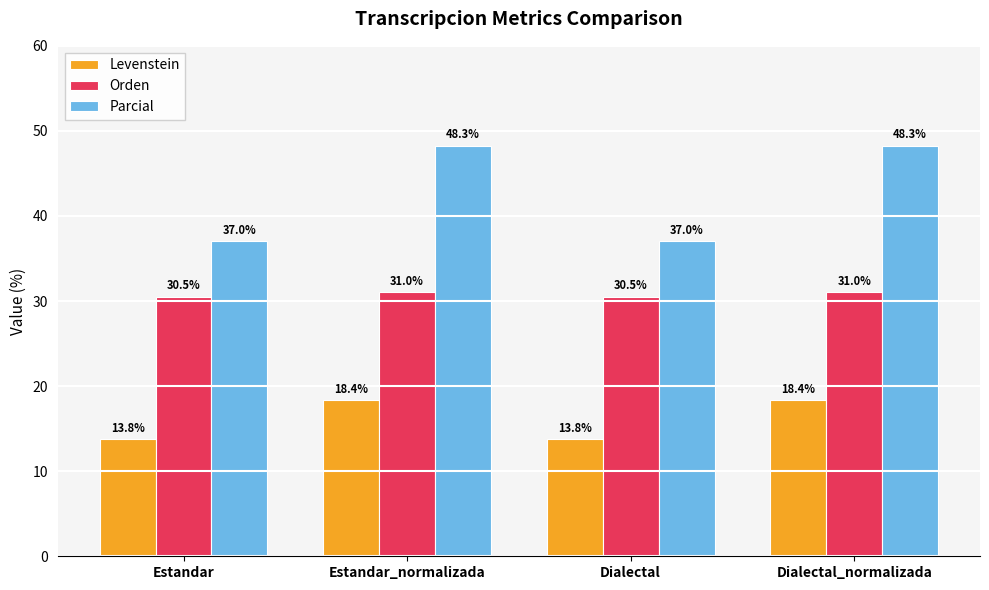

Rank the series by their average value, from lowest to highest.

Levenstein, Orden, Parcial